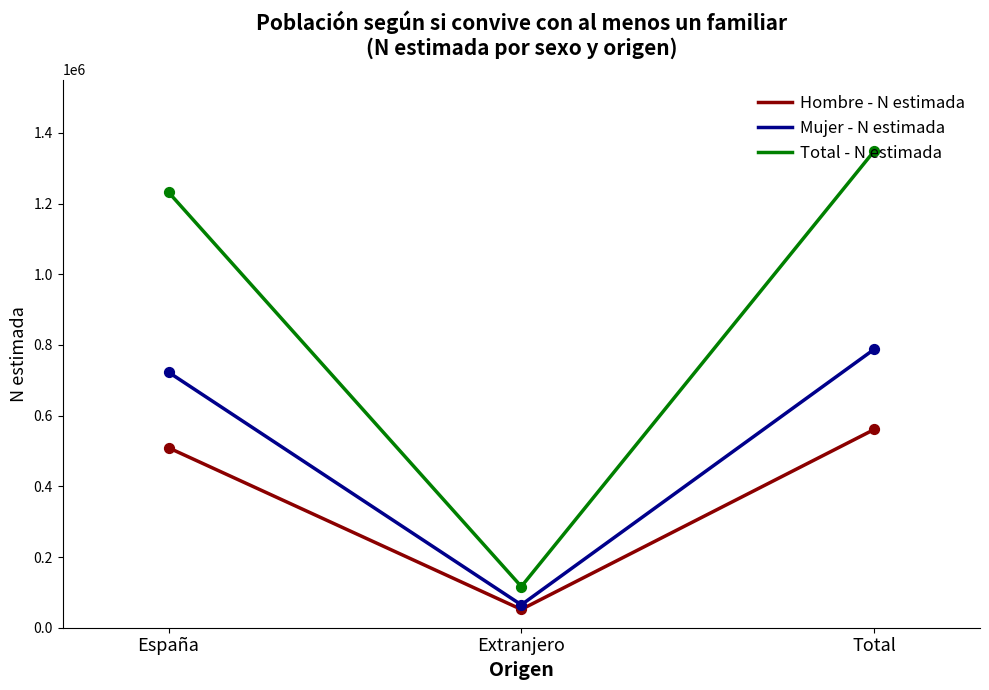

What is the difference between the highest and lowest values at Extranjero?

64754